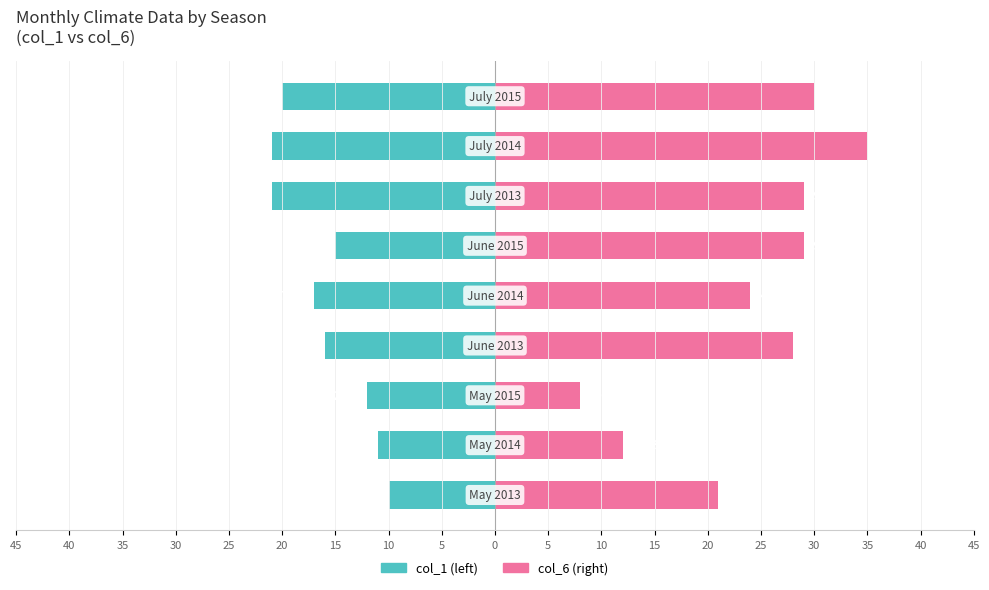

Is it true that col_1 equals -35 at 5?

False